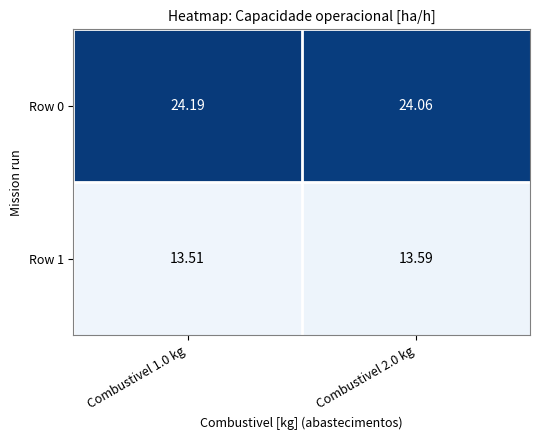

Is the value of Row 0 at Combustivel 2.0 kg greater than the value of Row 1 at Combustivel 2.0 kg?

Yes